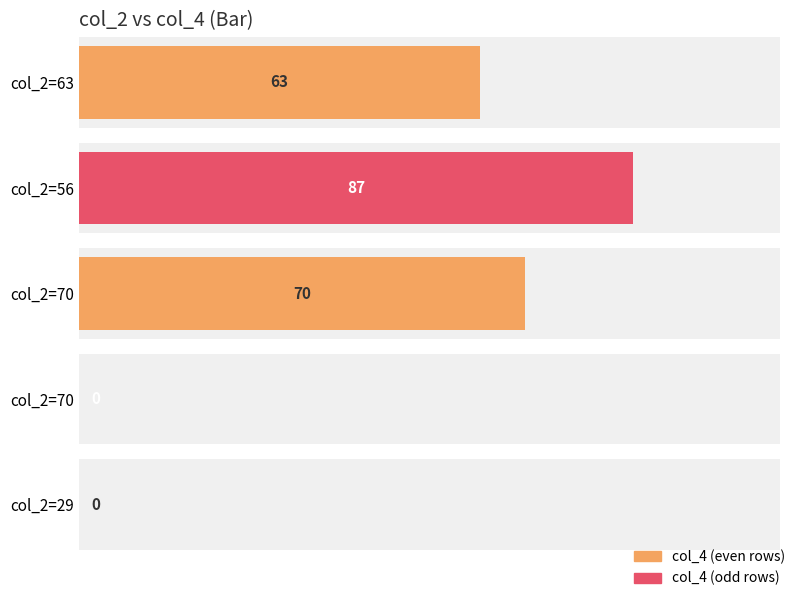

Reading left to right, extract all data points from this chart.

63	87	70	0	0